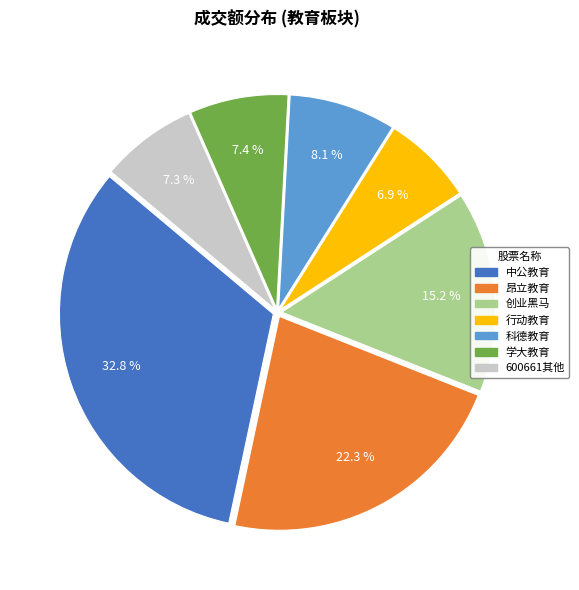

How many slices are in this pie chart?

7